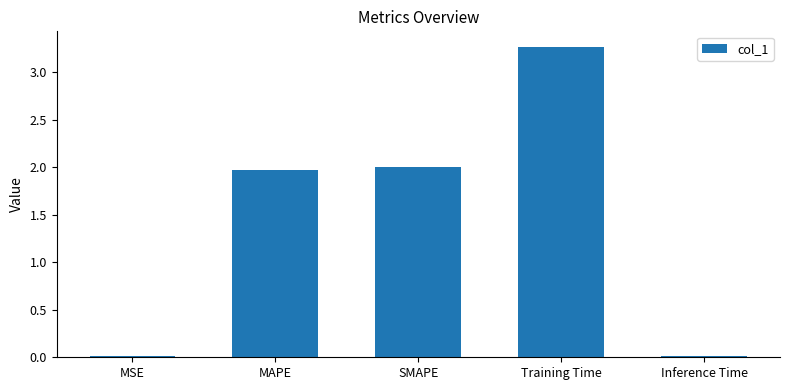

Is it true that the value at MAPE is 2.9?

False